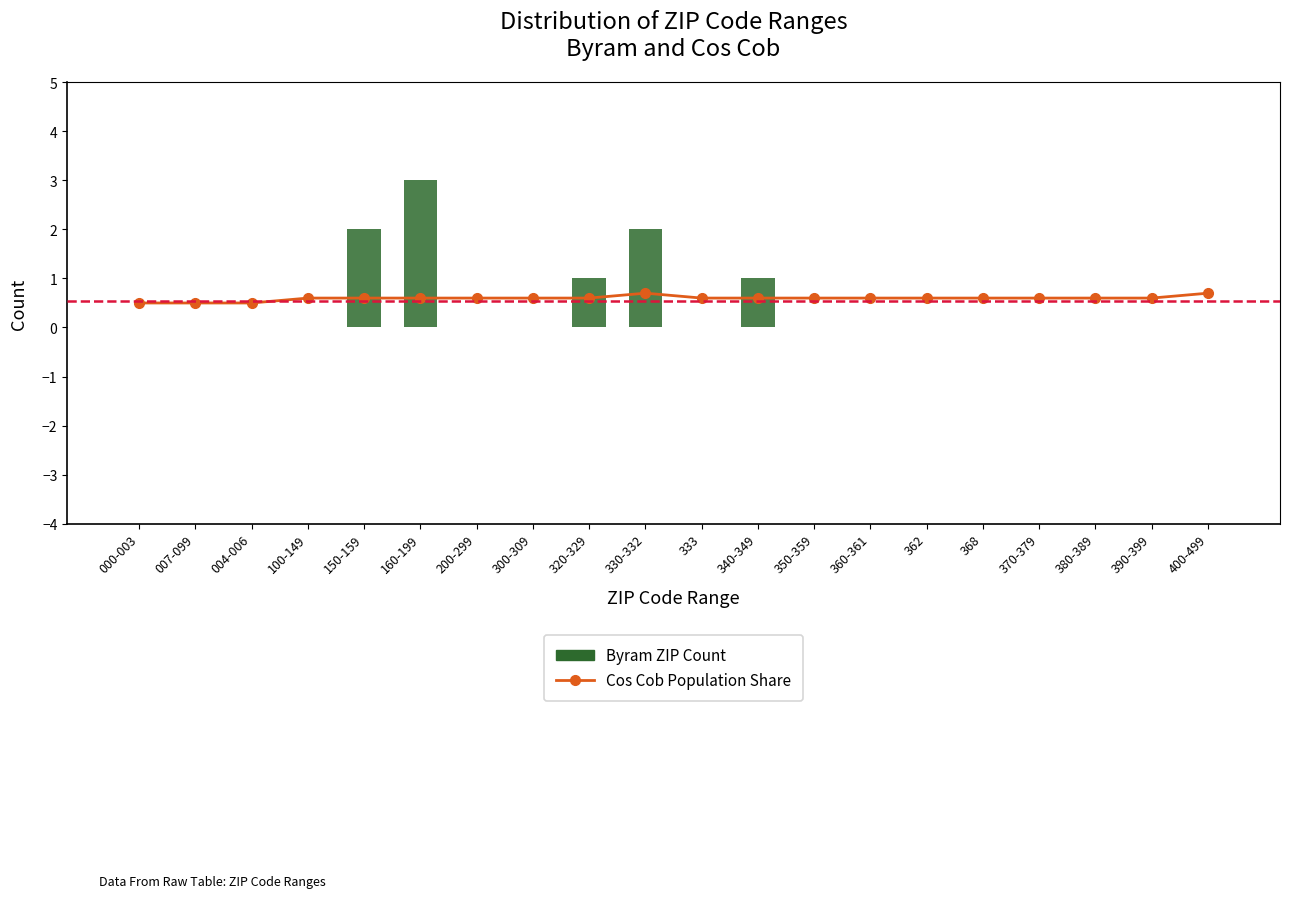

True or false: Cos Cob Population Share has a value of 0.5 at 000-003.

True